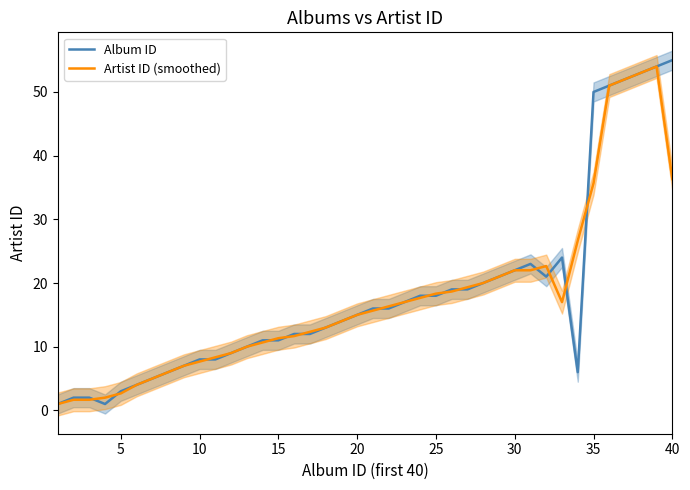

Count the number of categories in the chart.

40